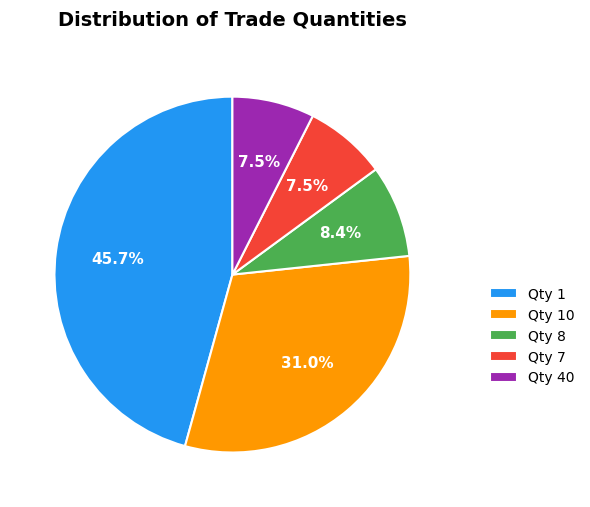

Do Qty 8 and Qty 10 together represent more than half of the pie?

No